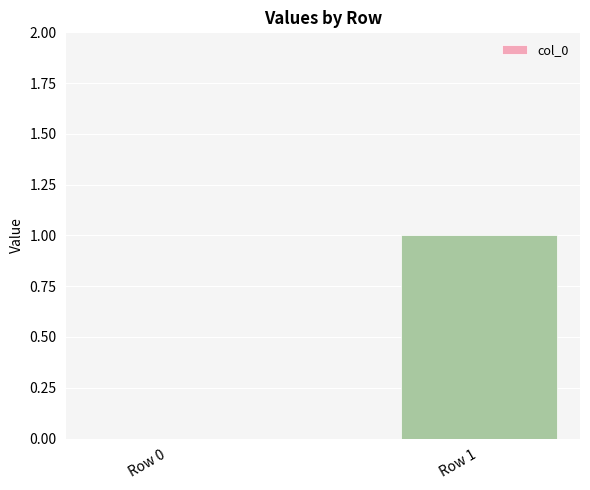

Which has a higher value, Row 1 or Row 0?

Row 1